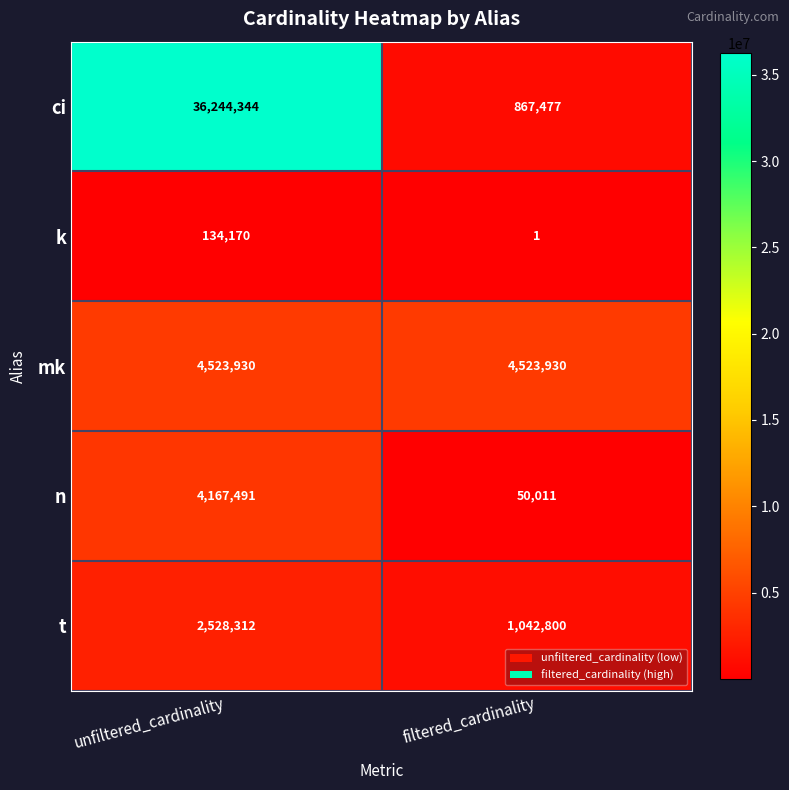

Reading right to left, transcribe all the data shown in this chart.

ci: 867477	36244344
k: 1	134170
mk: 4523930	4523930
n: 50011	4167491
t: 1042800	2528312